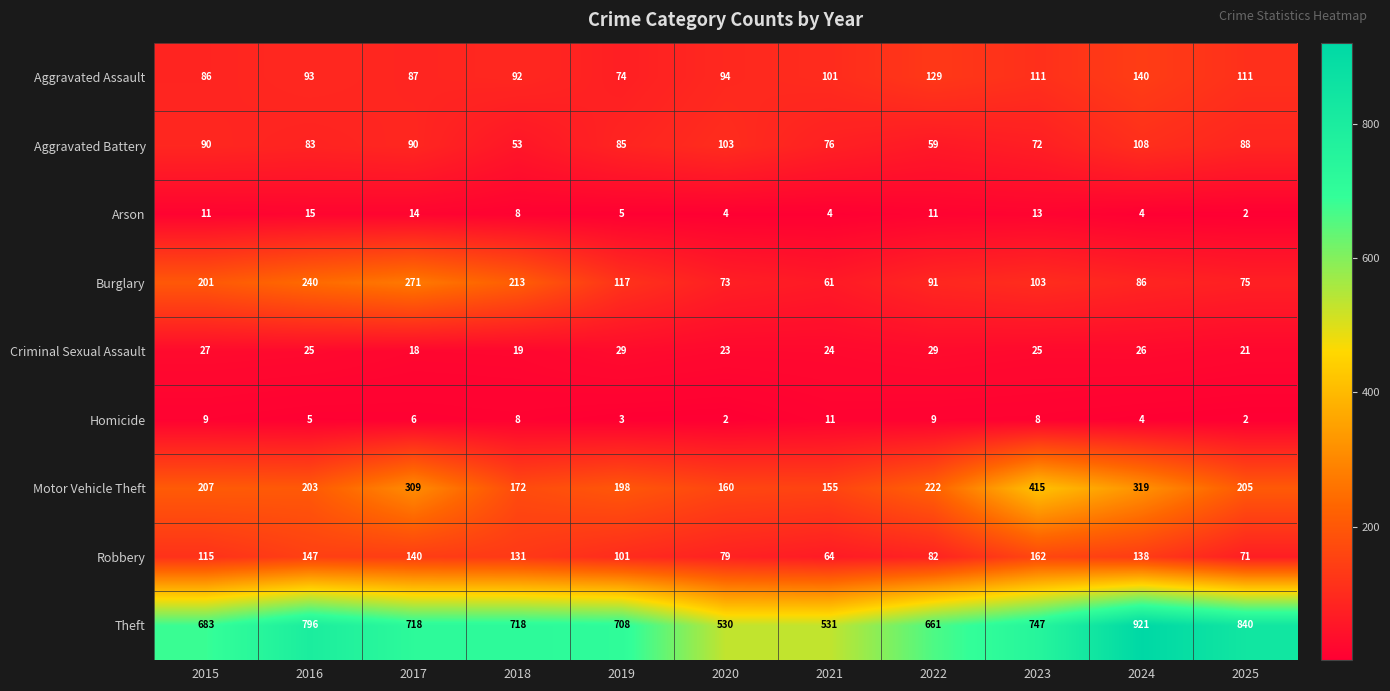

Is it true that Arson equals 2 at 2019?

False